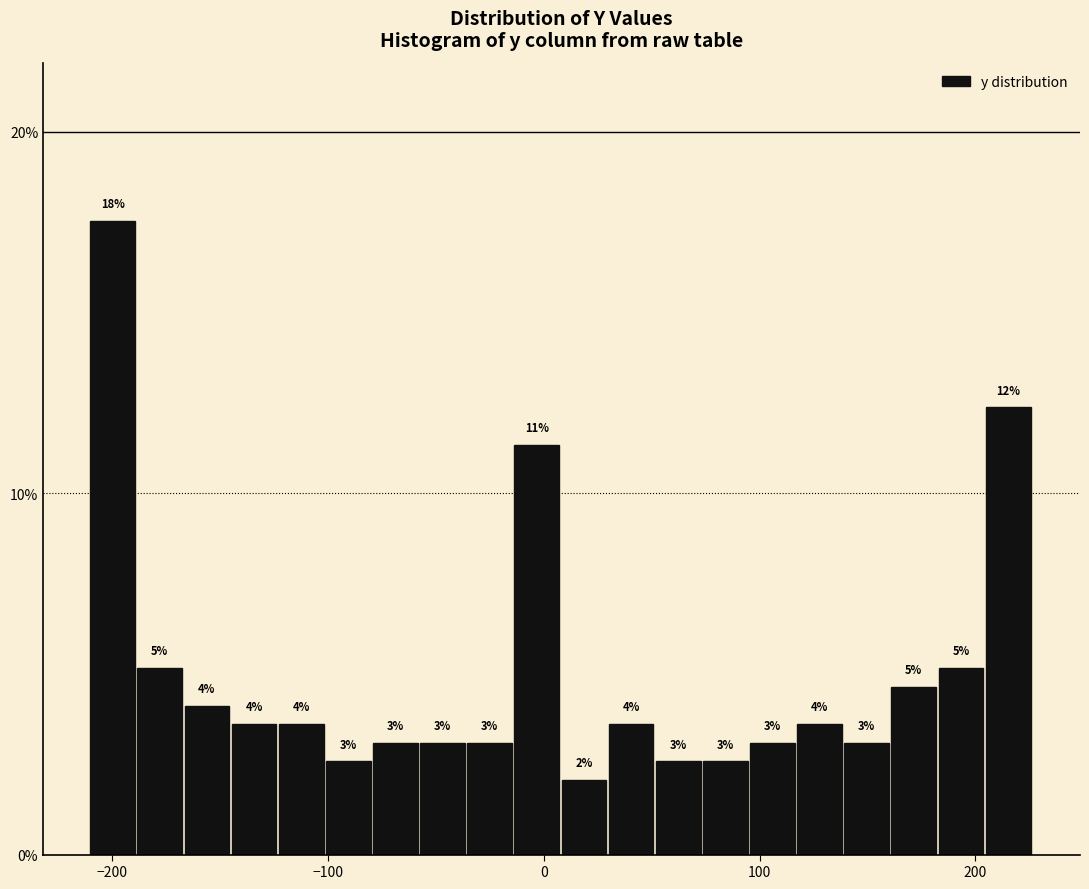

Around what value on the x-axis is the tallest bar? Give the approximate position of its centre, as read against the axis.

-200